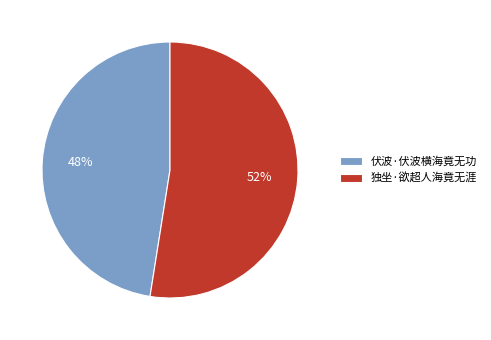

Which has a higher value, 伏波·伏波横海竟无功 or 独坐·欲超人海竟无涯?

独坐·欲超人海竟无涯